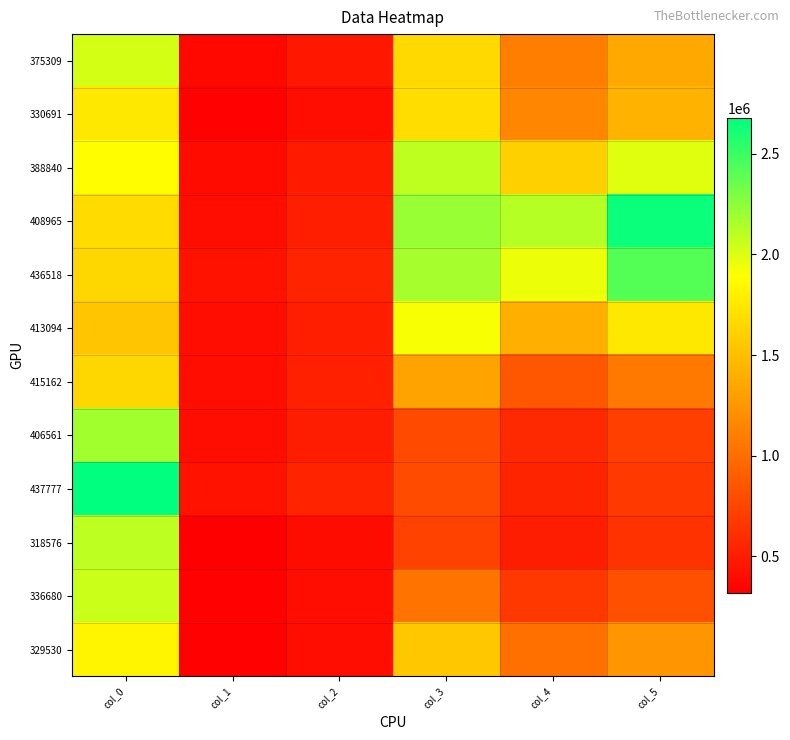

What is the difference between the highest and lowest values at col_4?

1615640.0